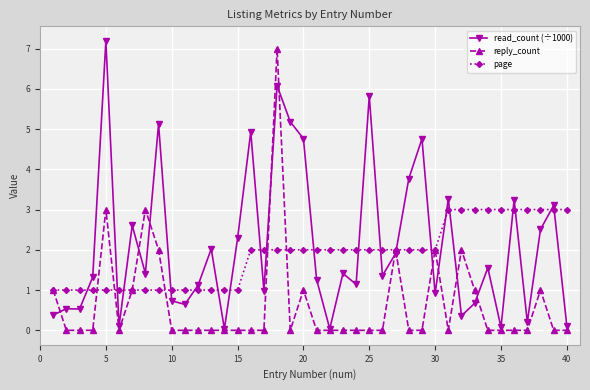

Which series has the largest total across all categories?

read_count (÷1000)